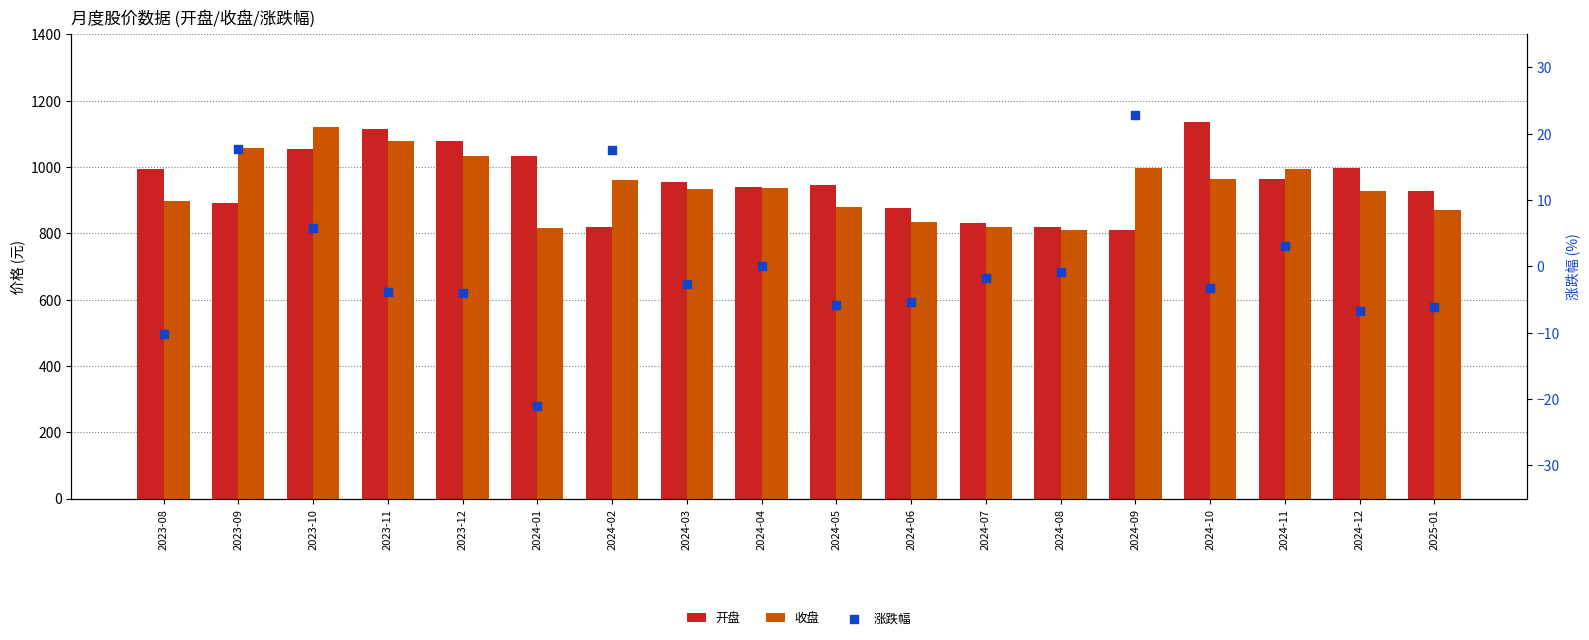

Which series has the widest spread of Y values?

开盘